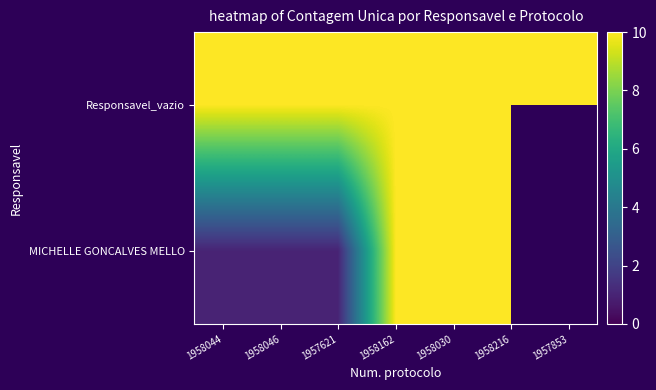

The value of Responsavel_vazio at 1957853 is 10.0. True or false?

True